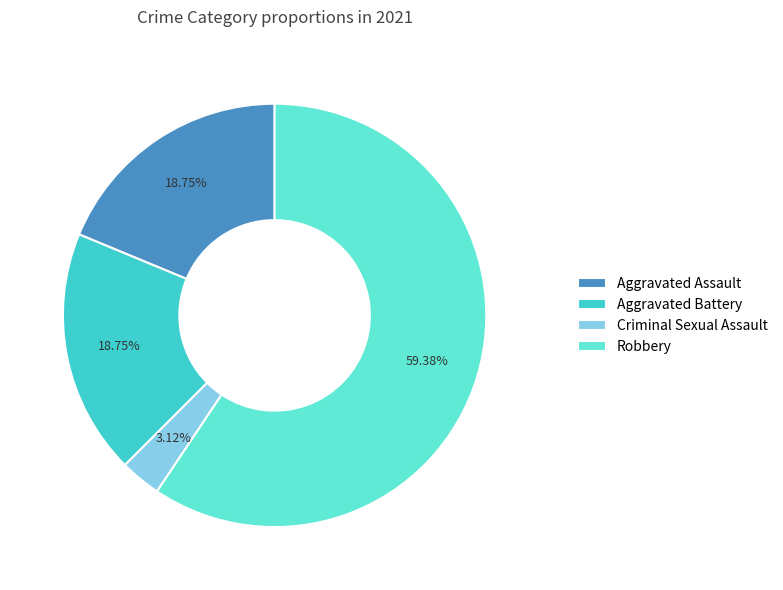

Between Robbery and Aggravated Battery, which is larger?

Robbery